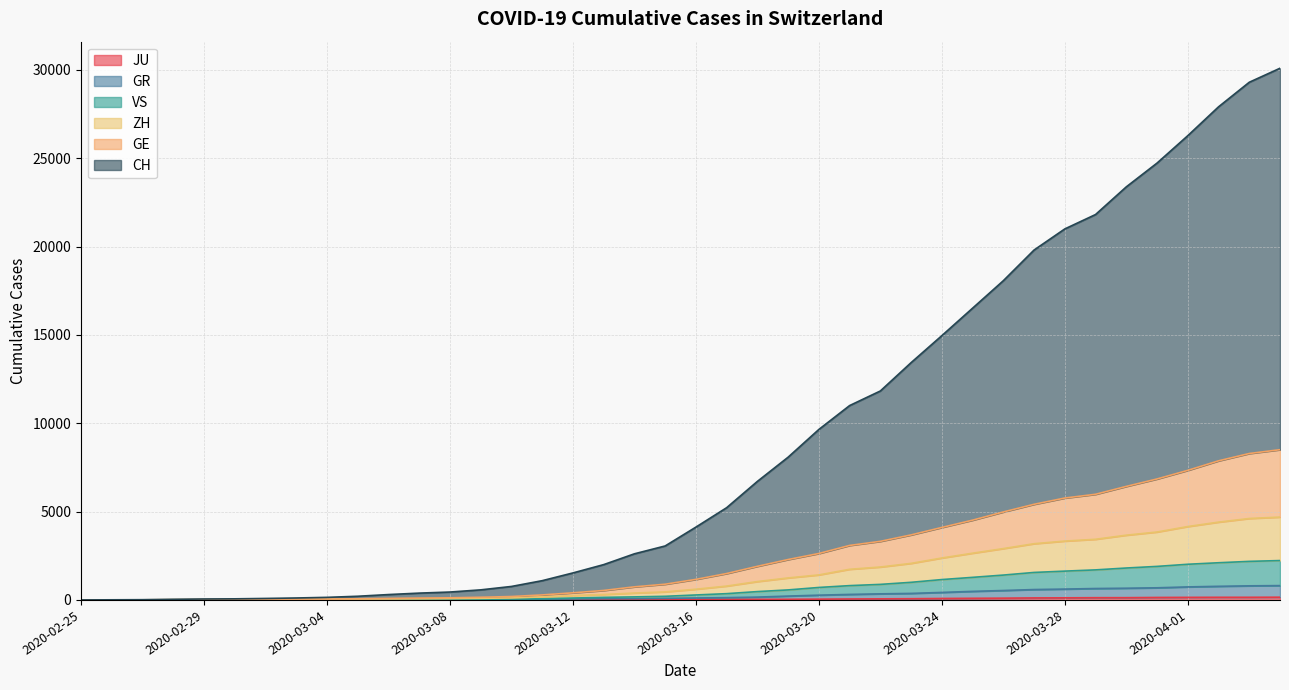

True or false: CH and GR intersect in this chart.

False